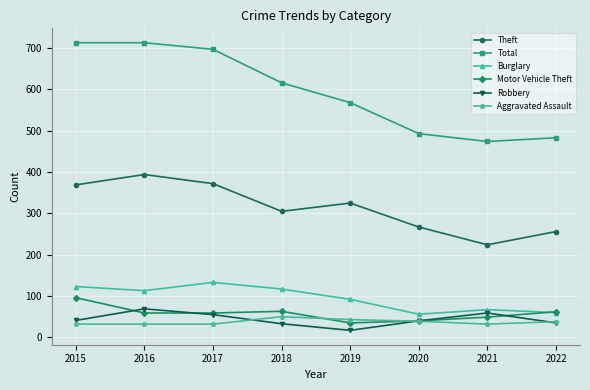

What is the value of the Total point at the 3rd from the left?

697